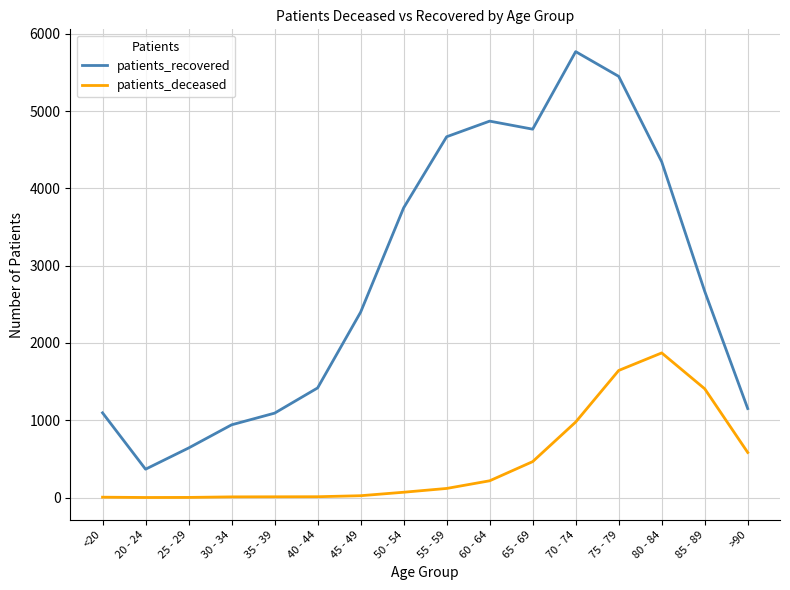

Where is patients_recovered nearest to the value 3067?

85 - 89